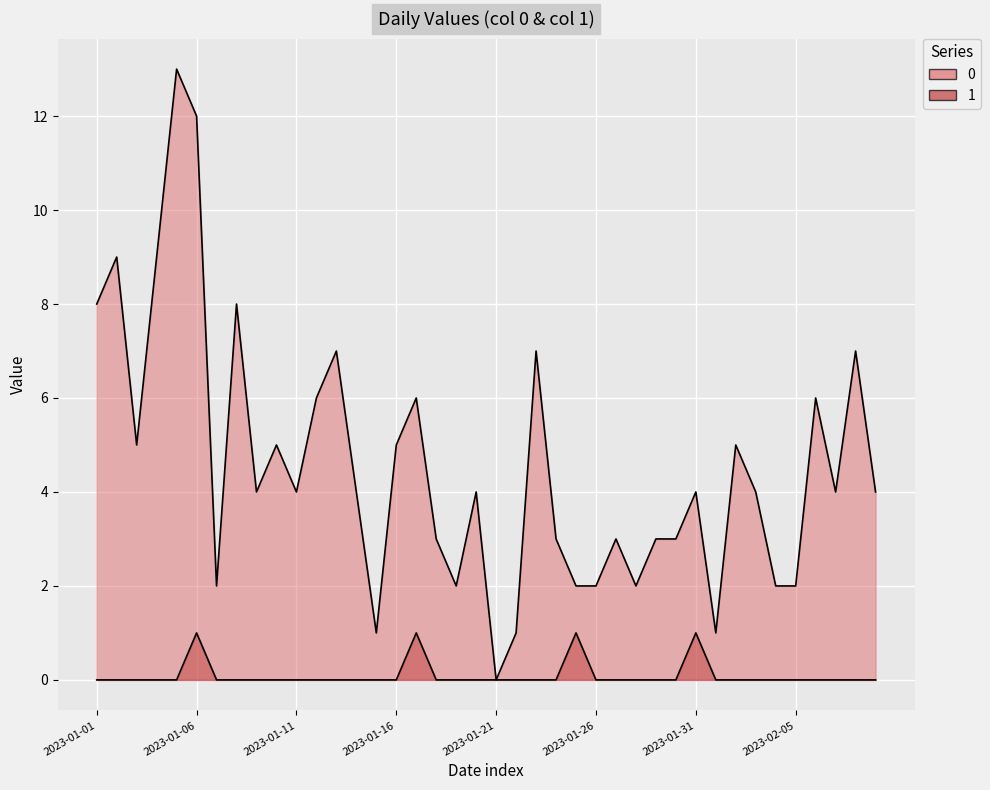

What is the greatest value displayed?

13